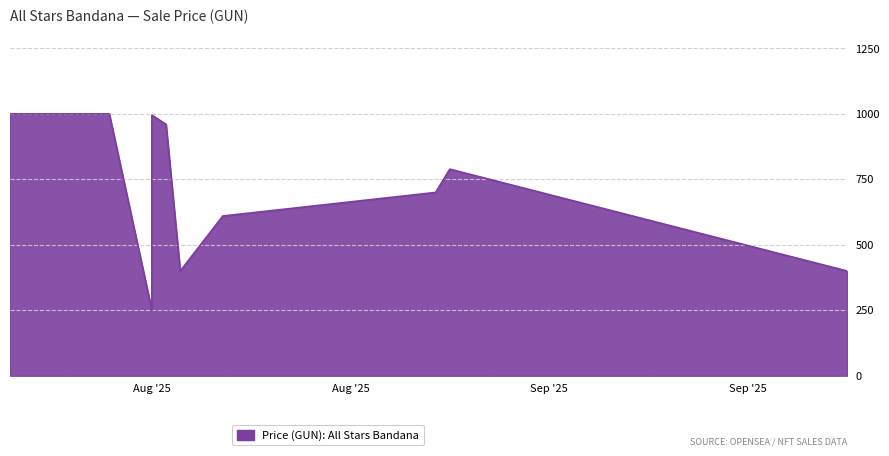

What is the ratio of the value at 2025-08-25 to the value at 2025-09-22?

2.0